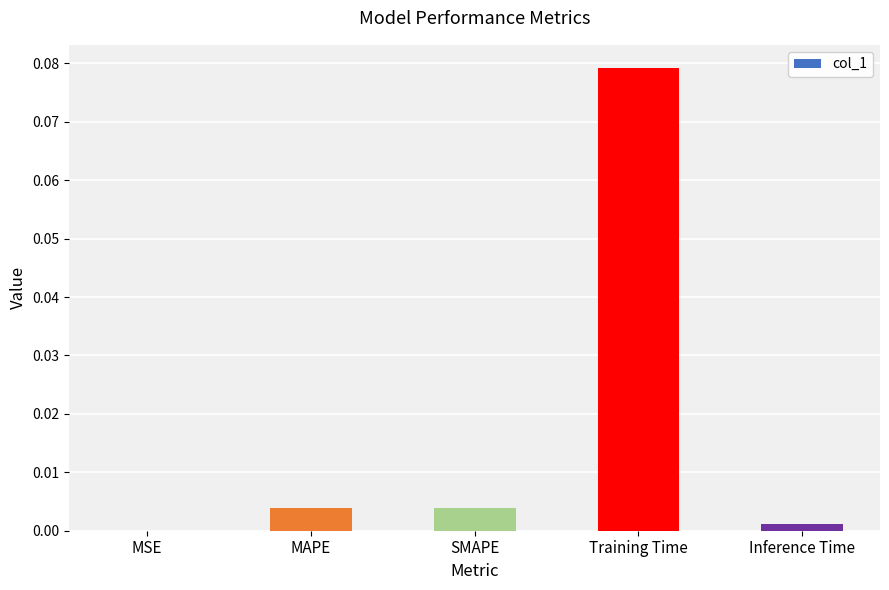

At which category does the chart reach its peak across all series?

Training Time